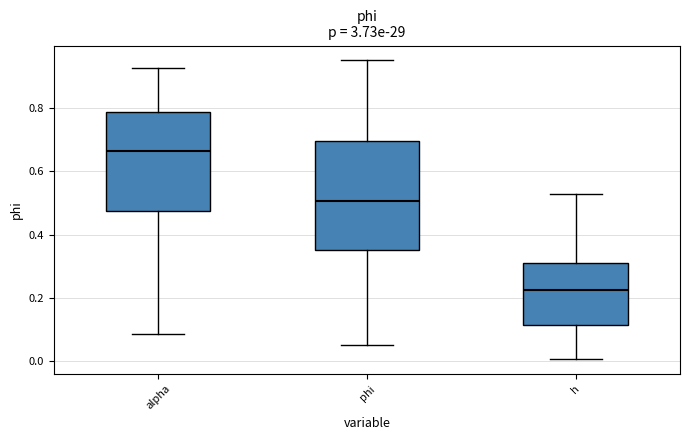

Which box's median line is the lowest?

h